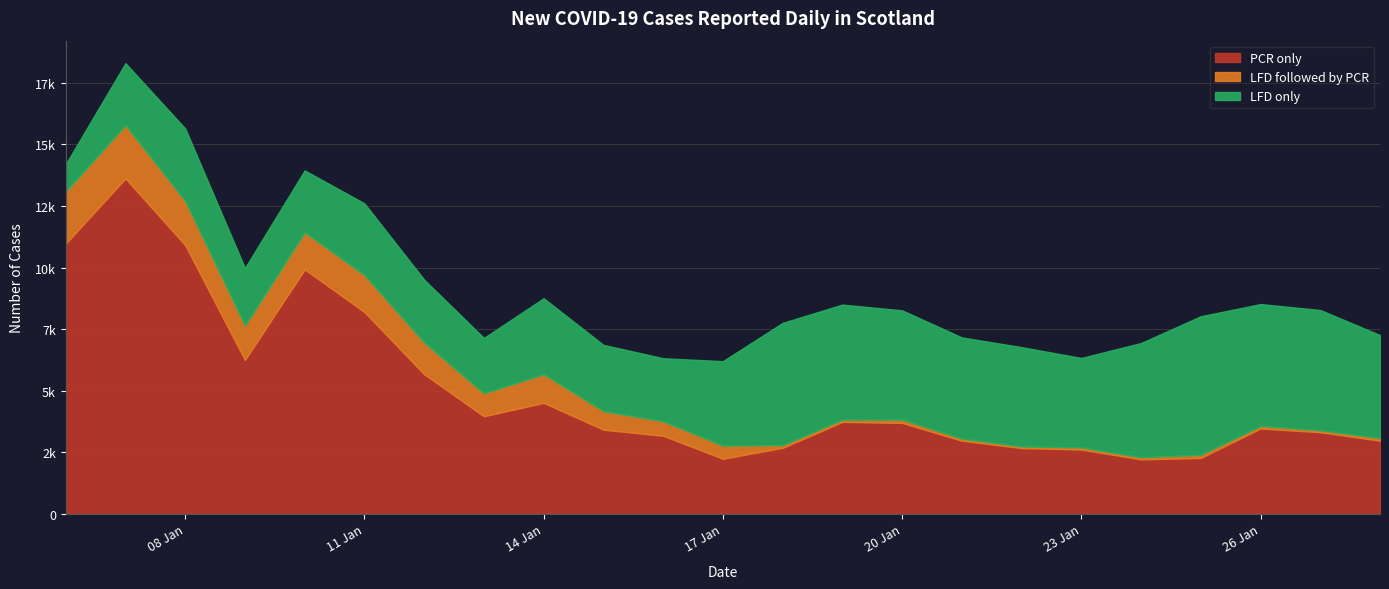

What are all the series names shown in the legend?

PCR only, LFD followed by PCR, LFD only